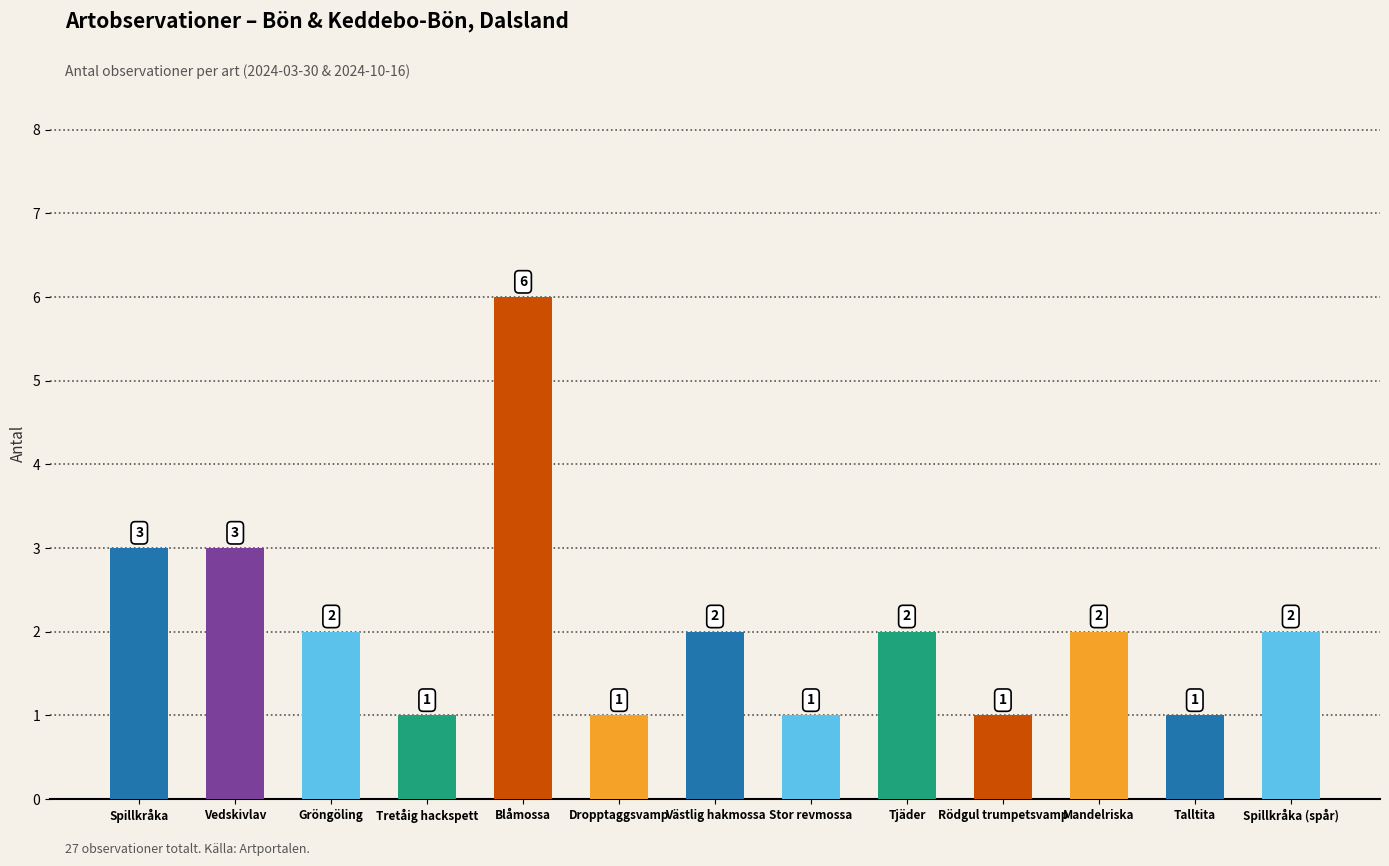

What is the label of the 6th bar from the right?

Stor revmossa